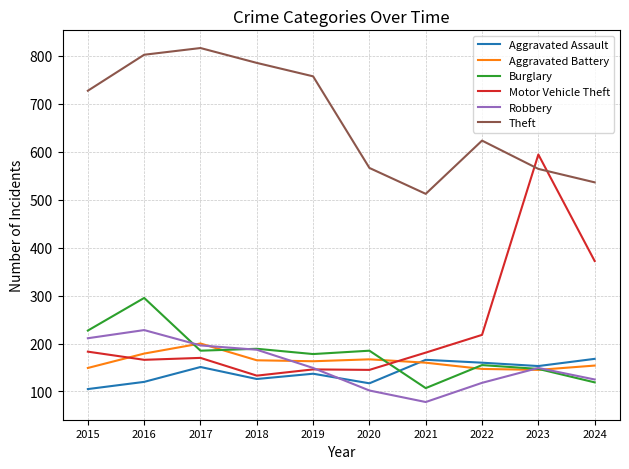

True or false: Theft and Burglary intersect in this chart.

False